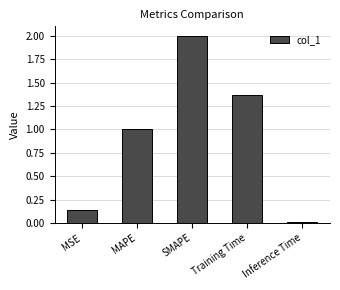

Rank the categories by value from lowest to highest.

Inference Time, MSE, MAPE, Training Time, SMAPE